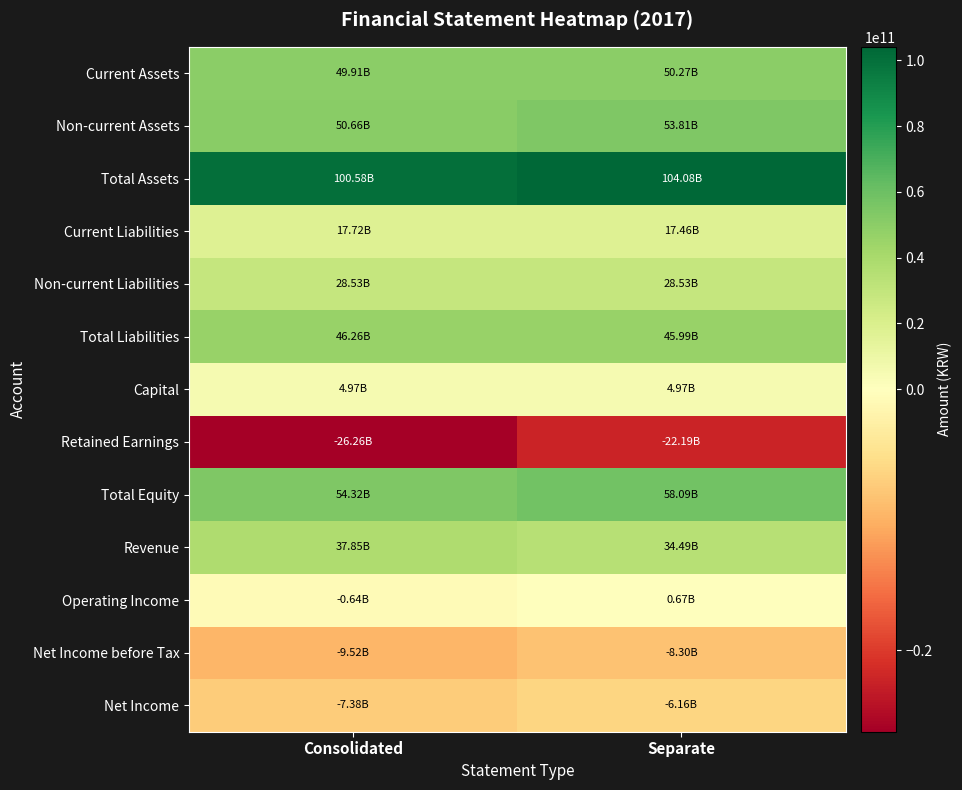

What is the greatest value displayed?

104081744389